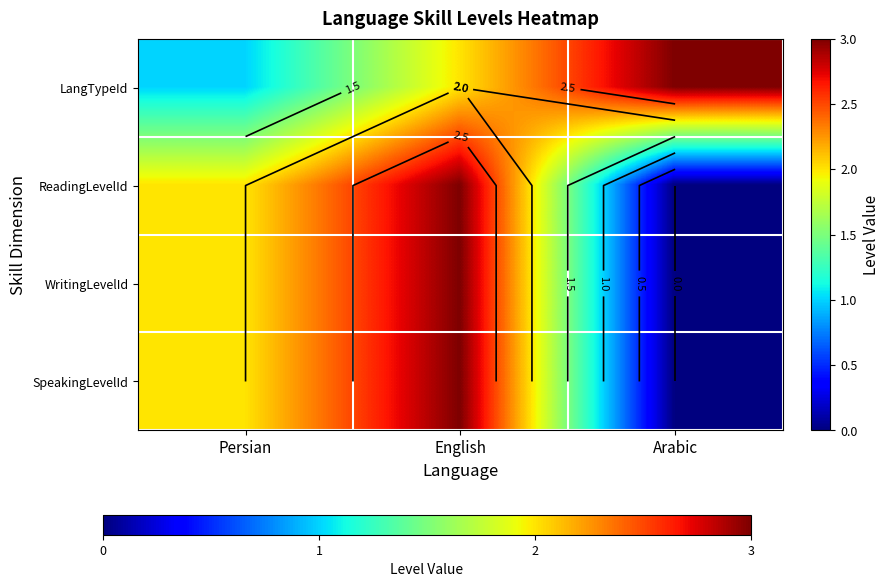

Is it true that ReadingLevelId equals 0 at Arabic?

True